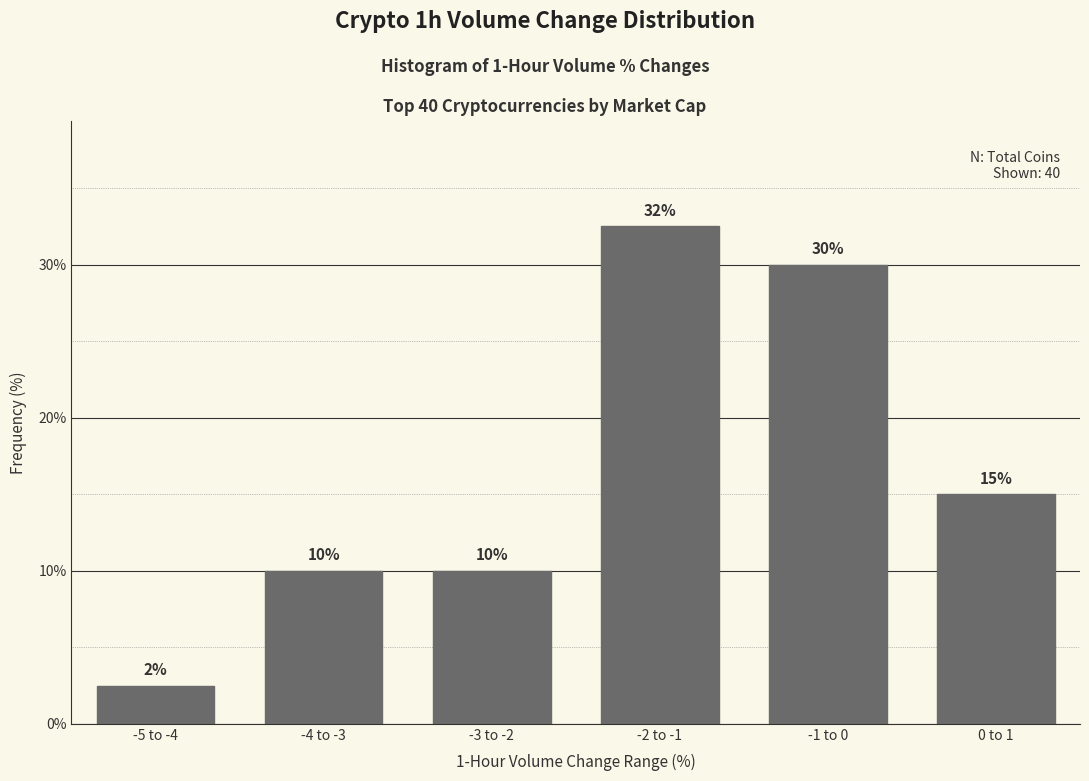

What is the value of the 6th bar from the left?

15.0